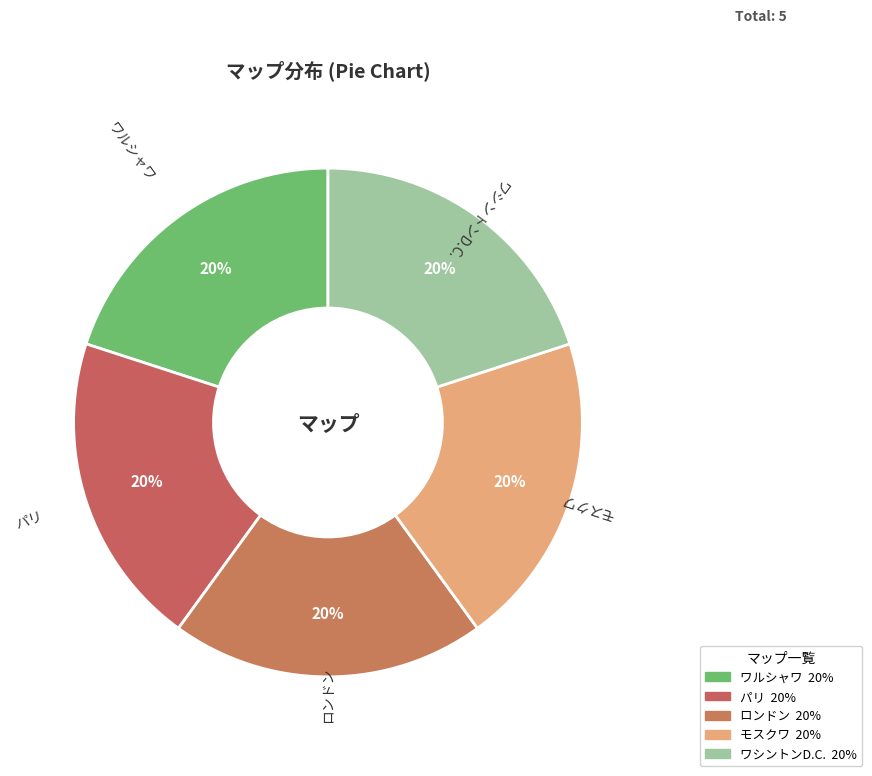

What is the ratio of the value at ワルシャワ to the value at ワシントンD.C.?

1.0